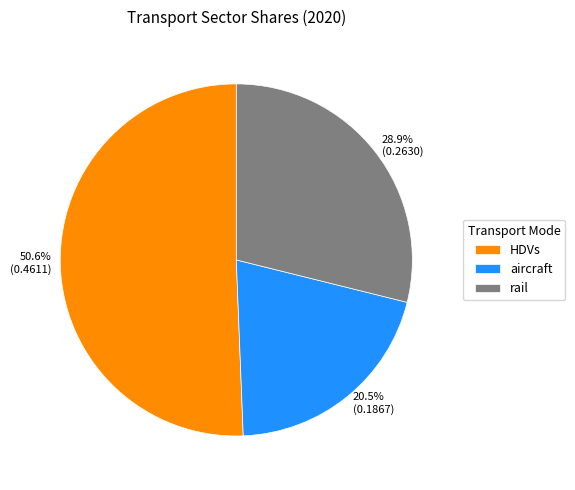

True or false: rail accounts for 38% of the total.

False